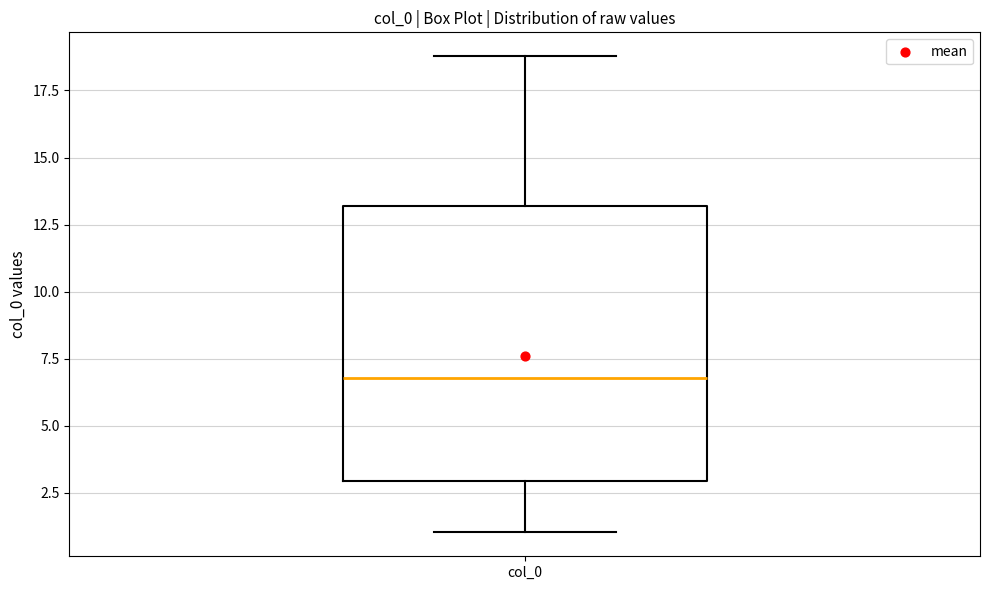

Read this box plot against the y-axis: the position of the median line, the range covered by the box, and the ends of both whiskers. The values are not printed on the chart, so give them approximately, as read against the axis.

median 7, box 3 to 13, whiskers 1 to 19